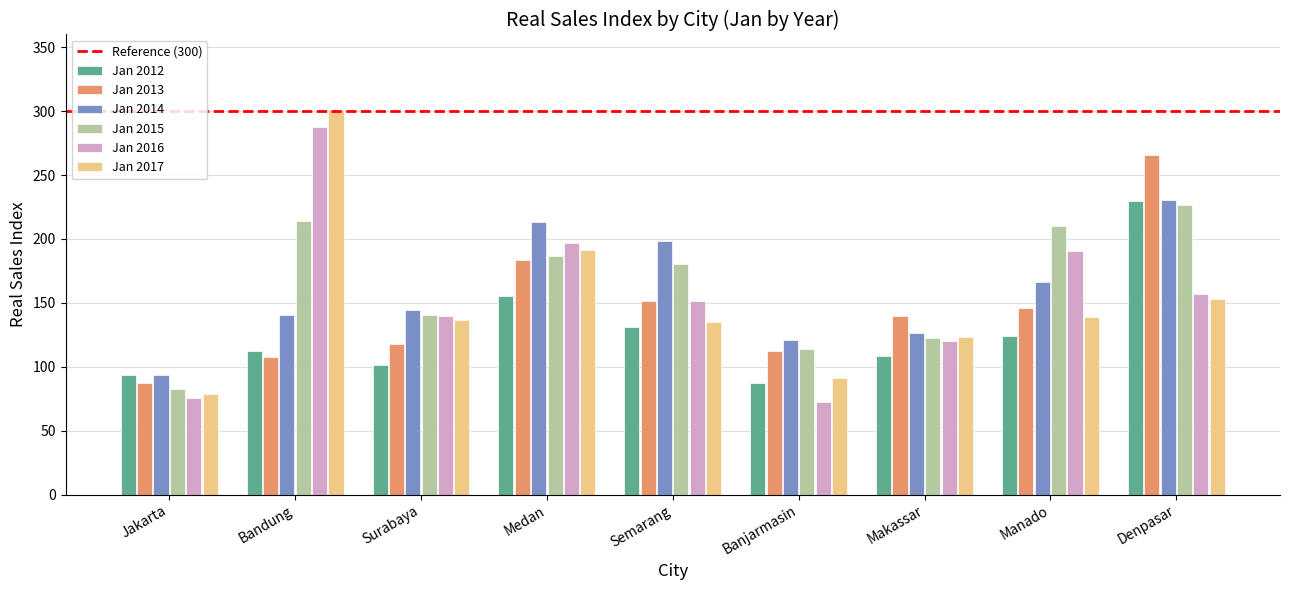

Are the bars grouped side by side (vs. stacked)?

Yes